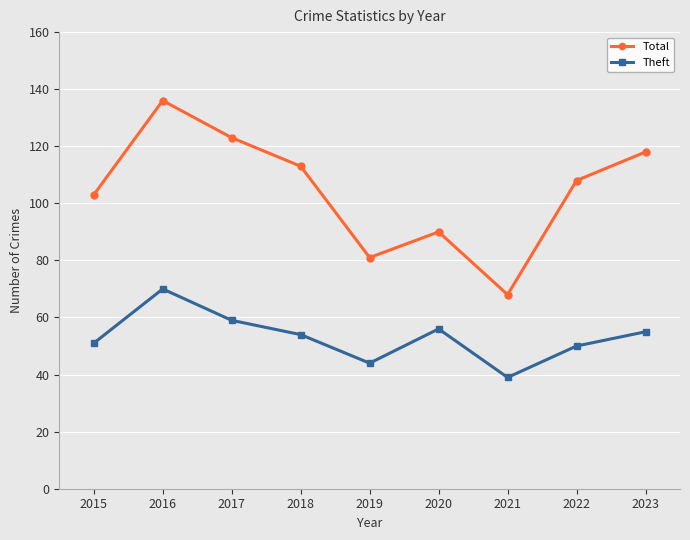

Which series has the widest spread of values?

Total